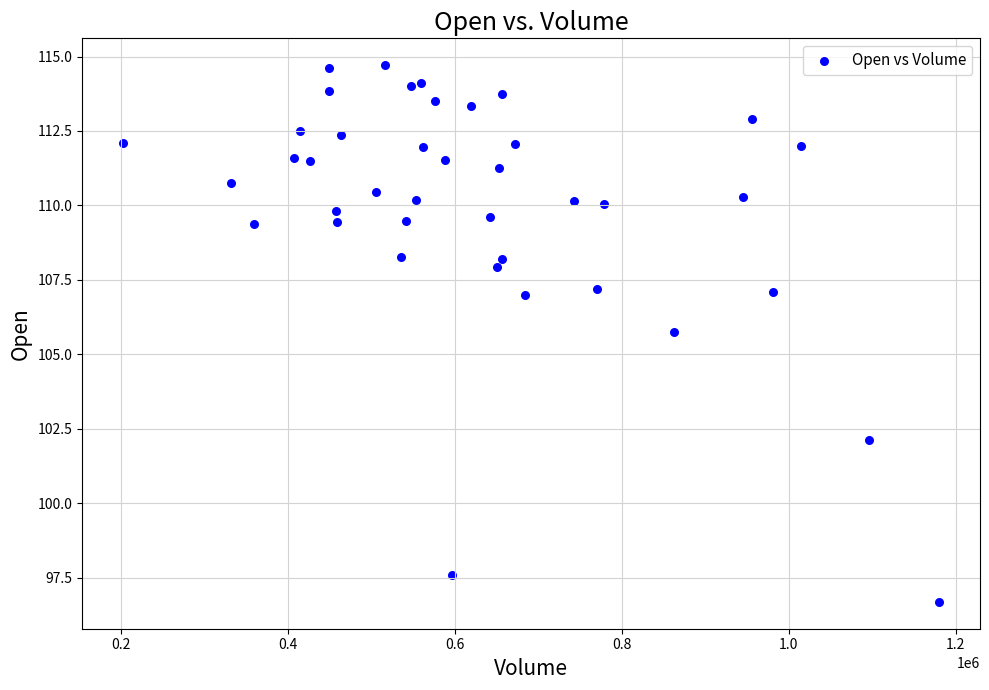

What is the range of Y values (max minus min)?

18.0